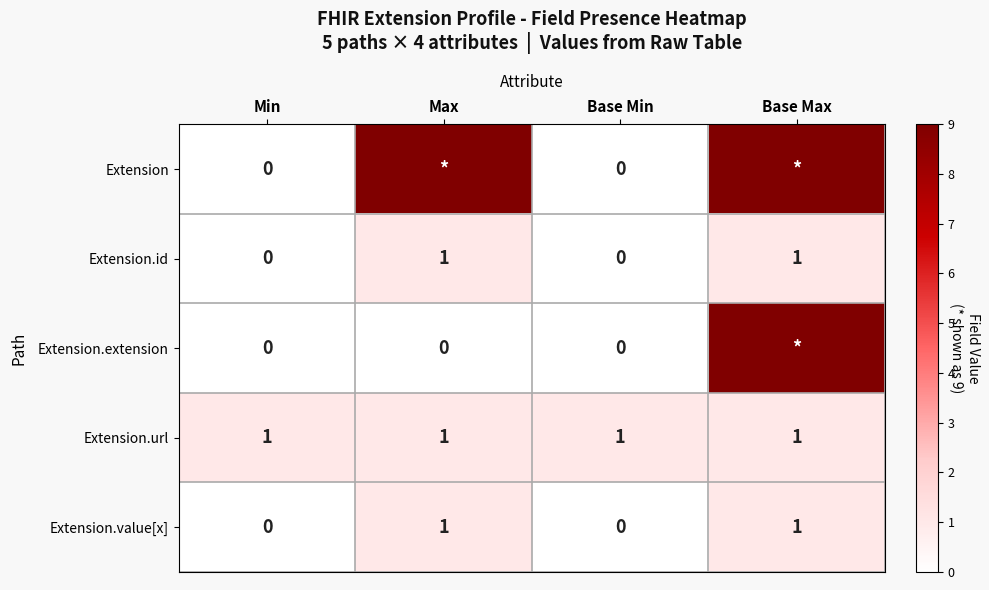

True or false: Extension.id has a value of 0 at Base Min.

True